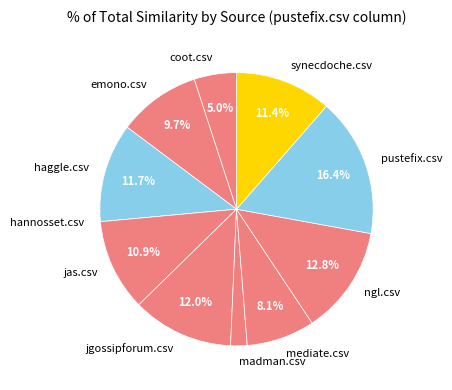

Is pustefix.csv the majority of the pie?

No